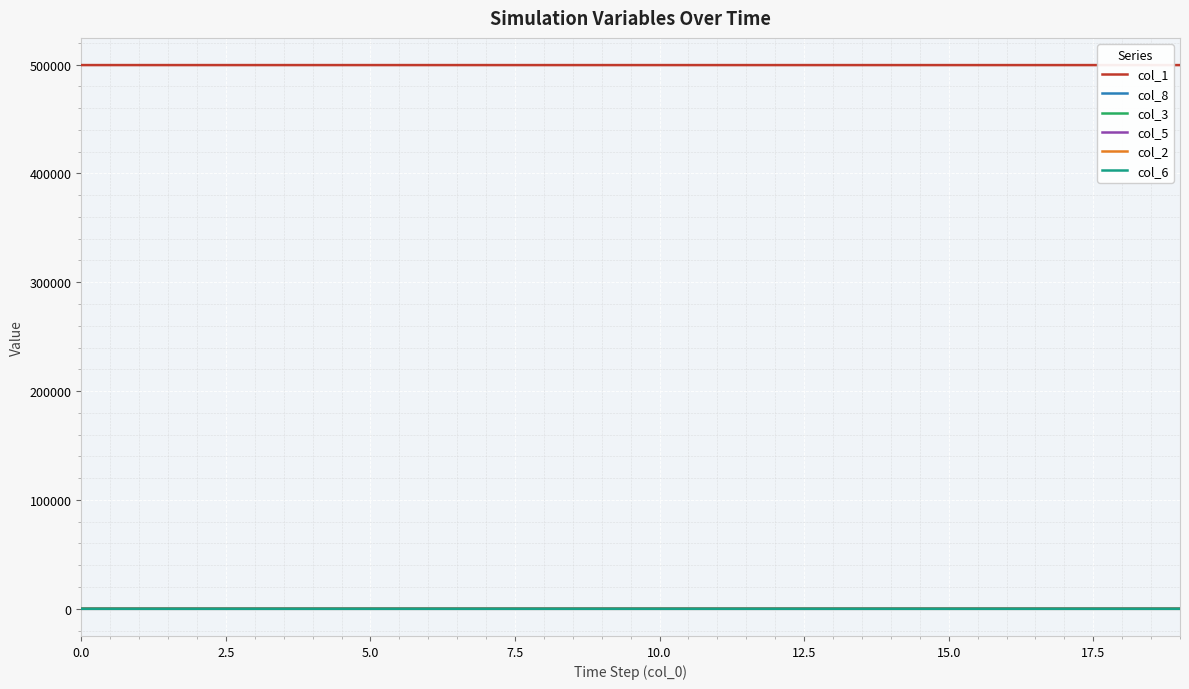

Which series has the largest total across all categories?

col_1